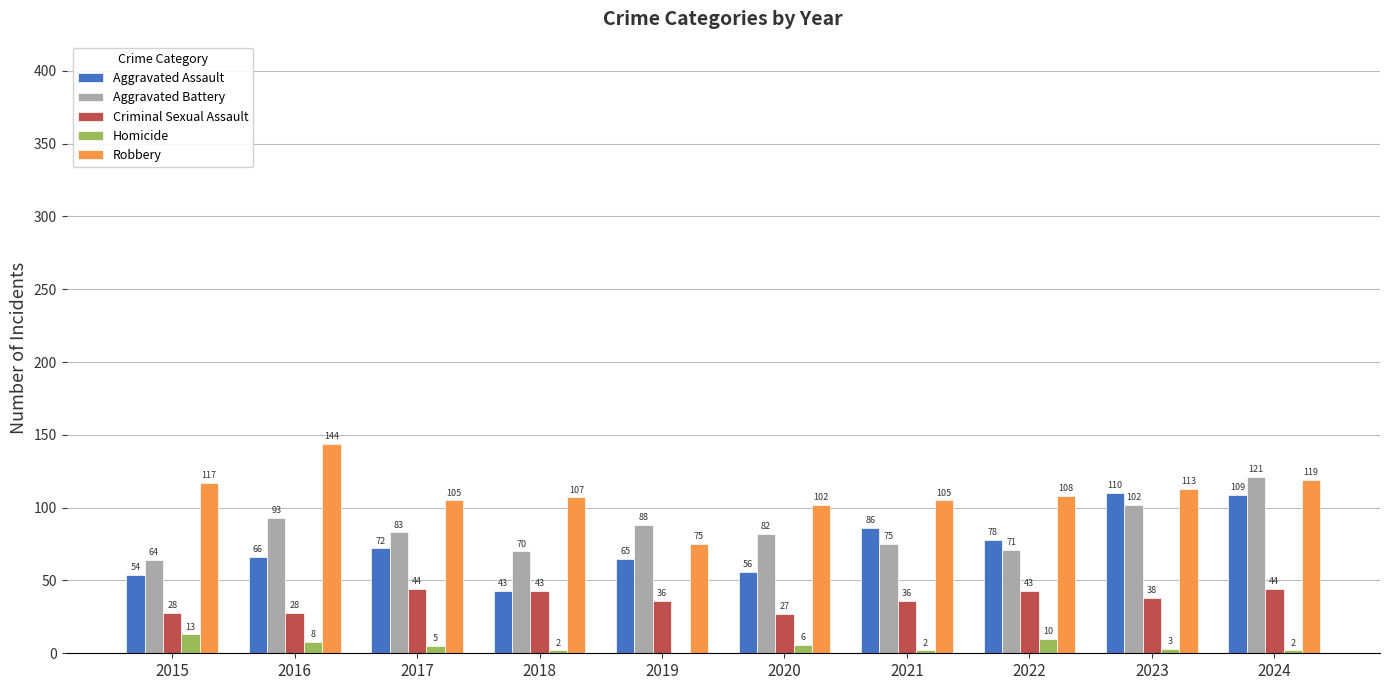

How many groups of bars are there?

10